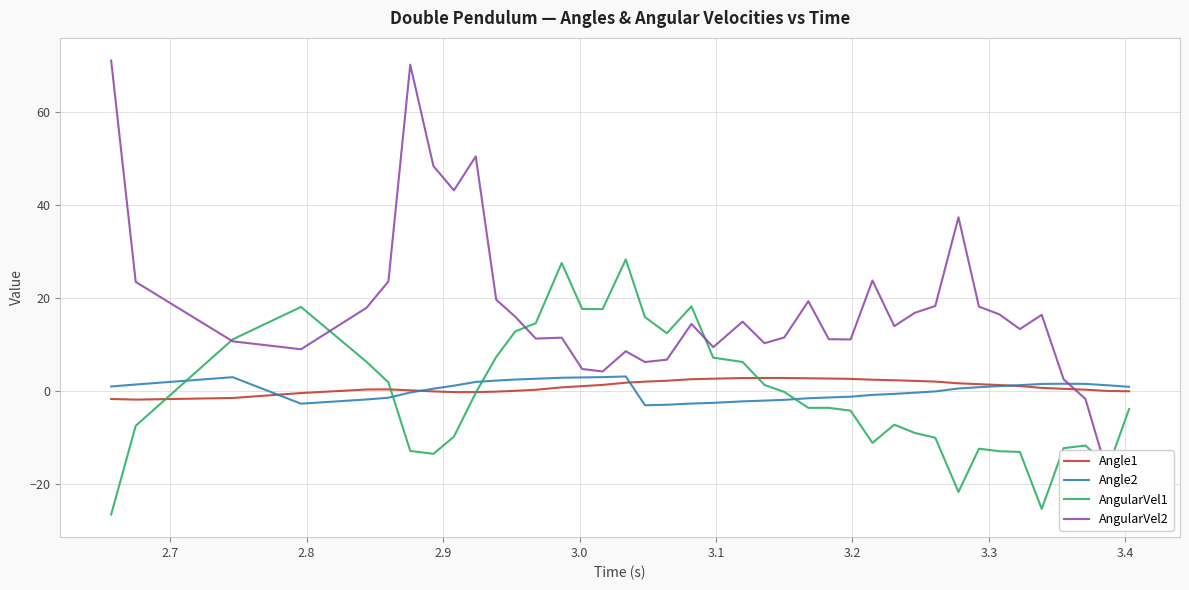

What is the difference between the maximum and minimum values in the Angle1 series?

4.7